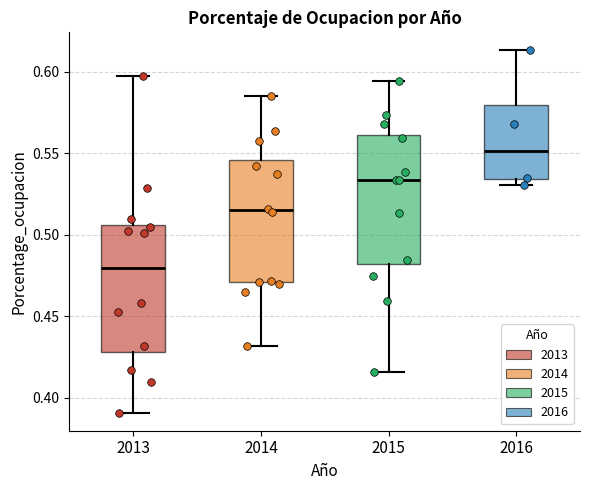

Where is the upper edge of the box at x = 2015 on the y-axis? The values are not printed on the chart, so give them approximately, as read against the axis.

0.560